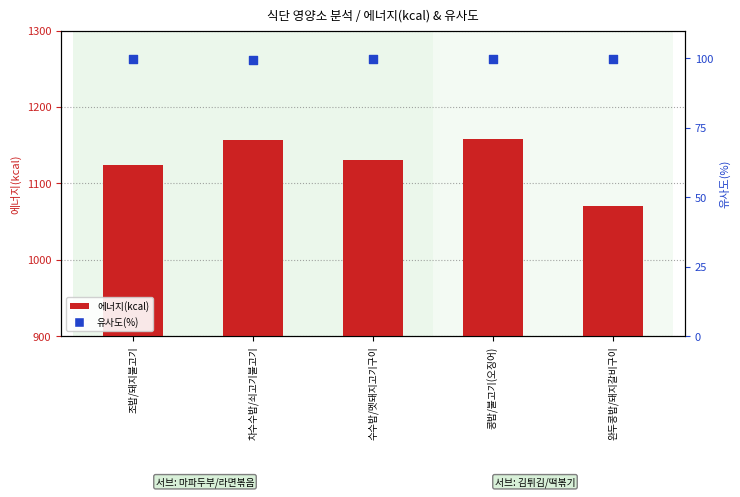

At how many categories does at least one series exceed 257?

5